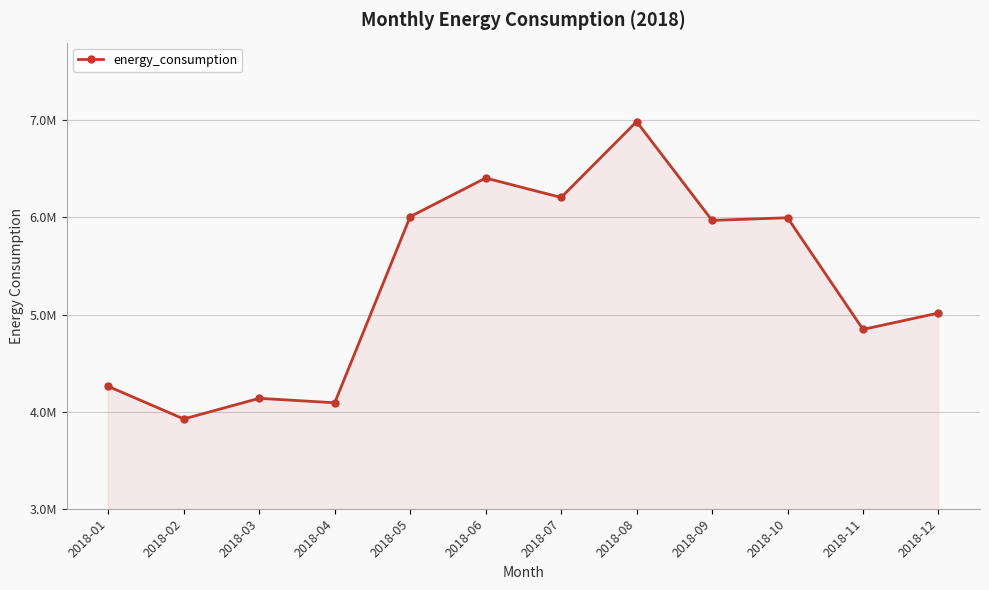

At which category does the data reach its first local peak?

2018-03